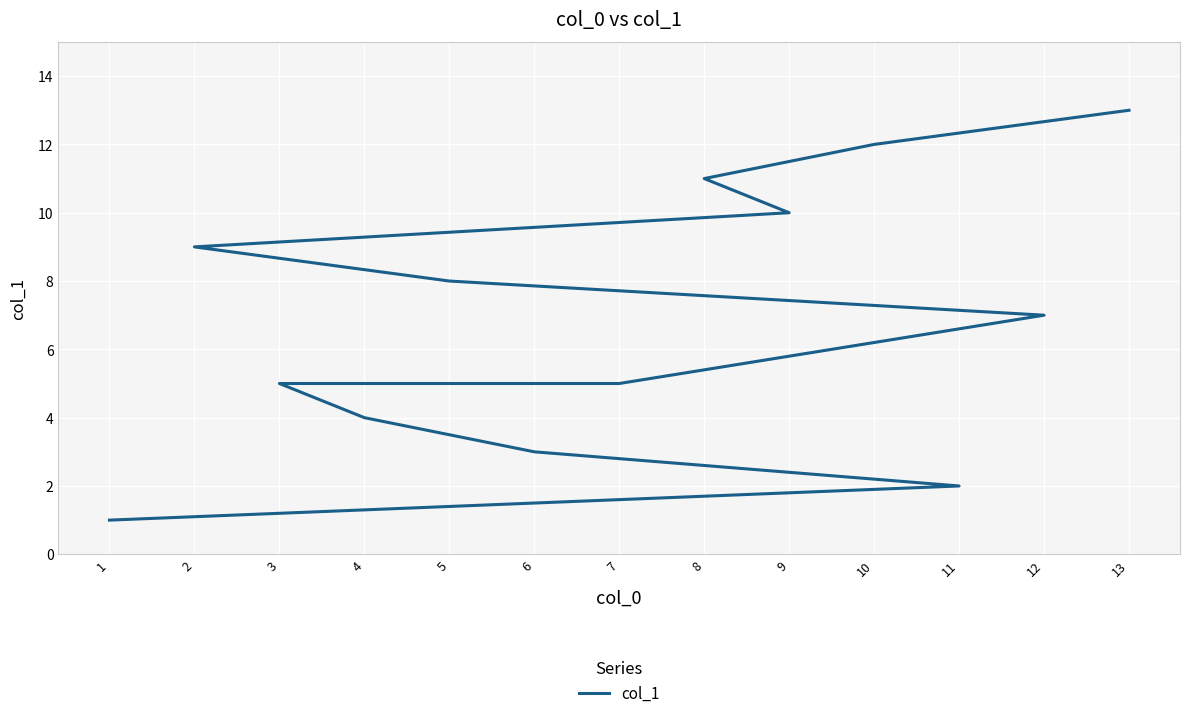

Which category has the lowest value across all series?

1